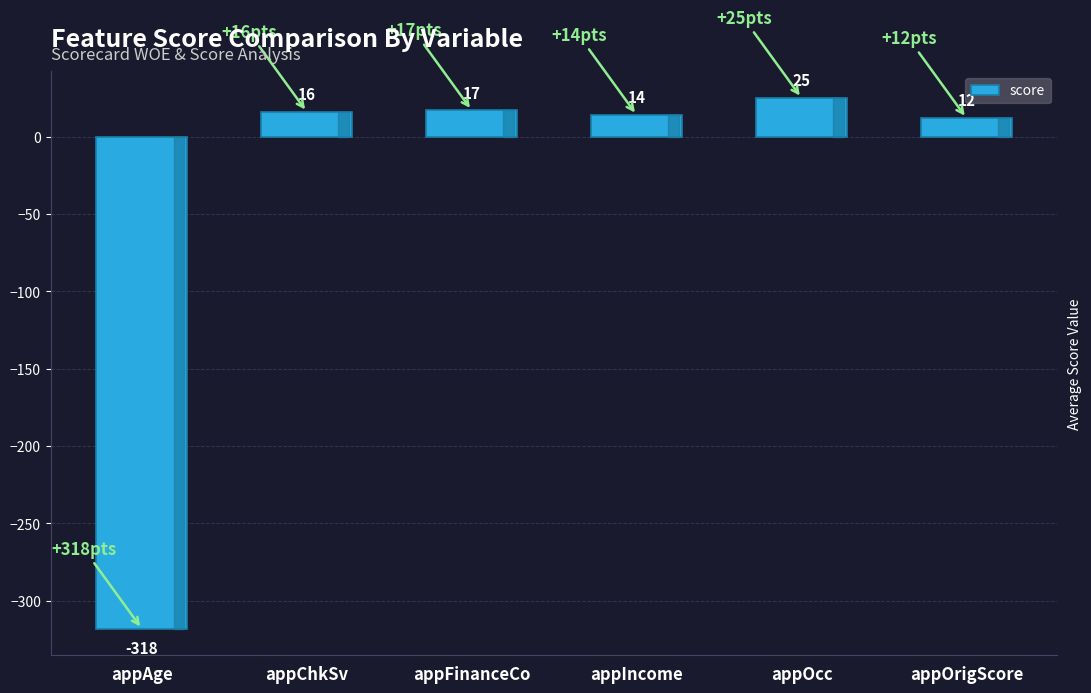

What is the label of the 2nd bar from the left?

appChkSv